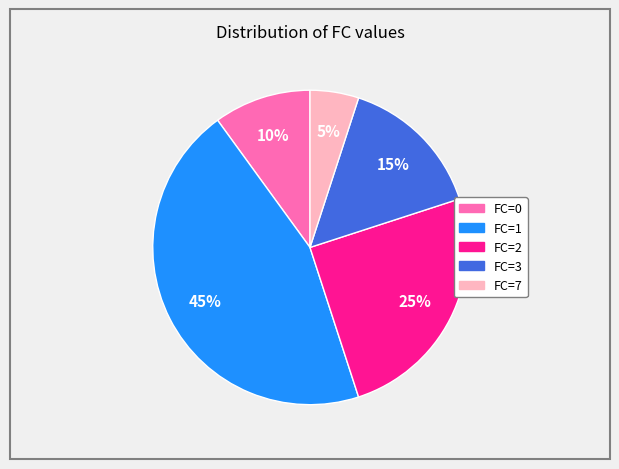

Do FC=3 and FC=2 together represent more than half of the pie?

No